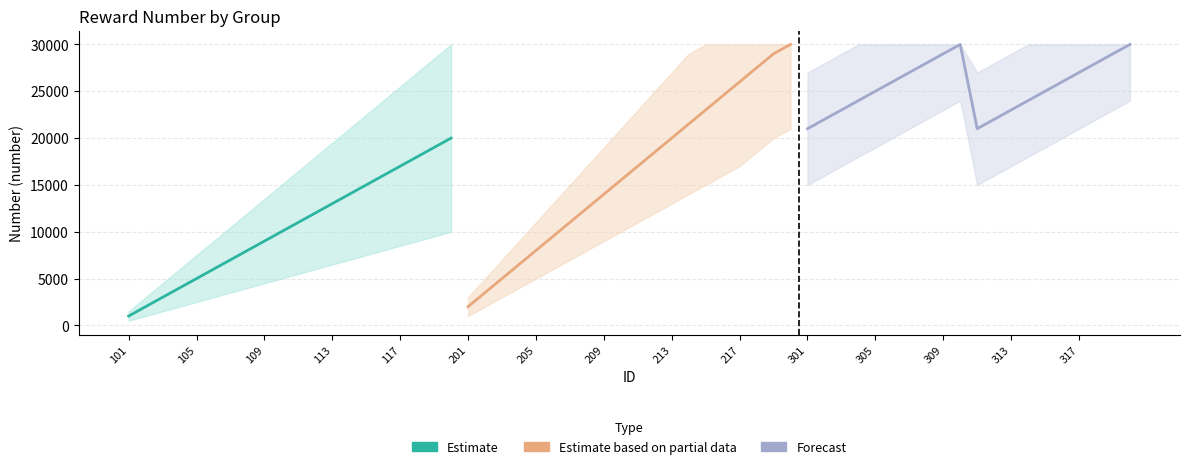

Does the chart have visible grid lines?

Yes